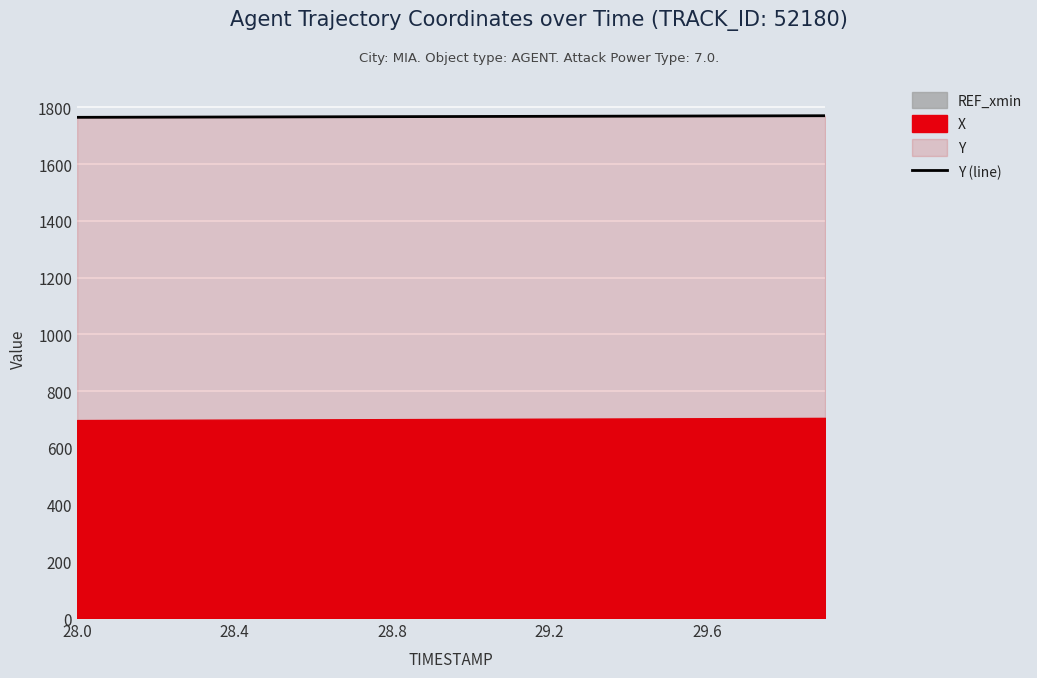

At which category does the chart reach its peak across all series?

19